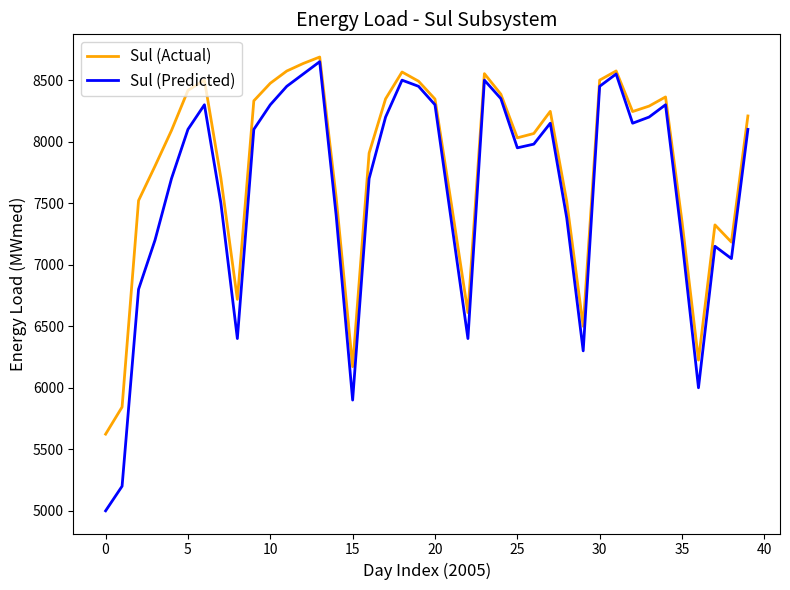

What is the greatest value displayed?

8688.0